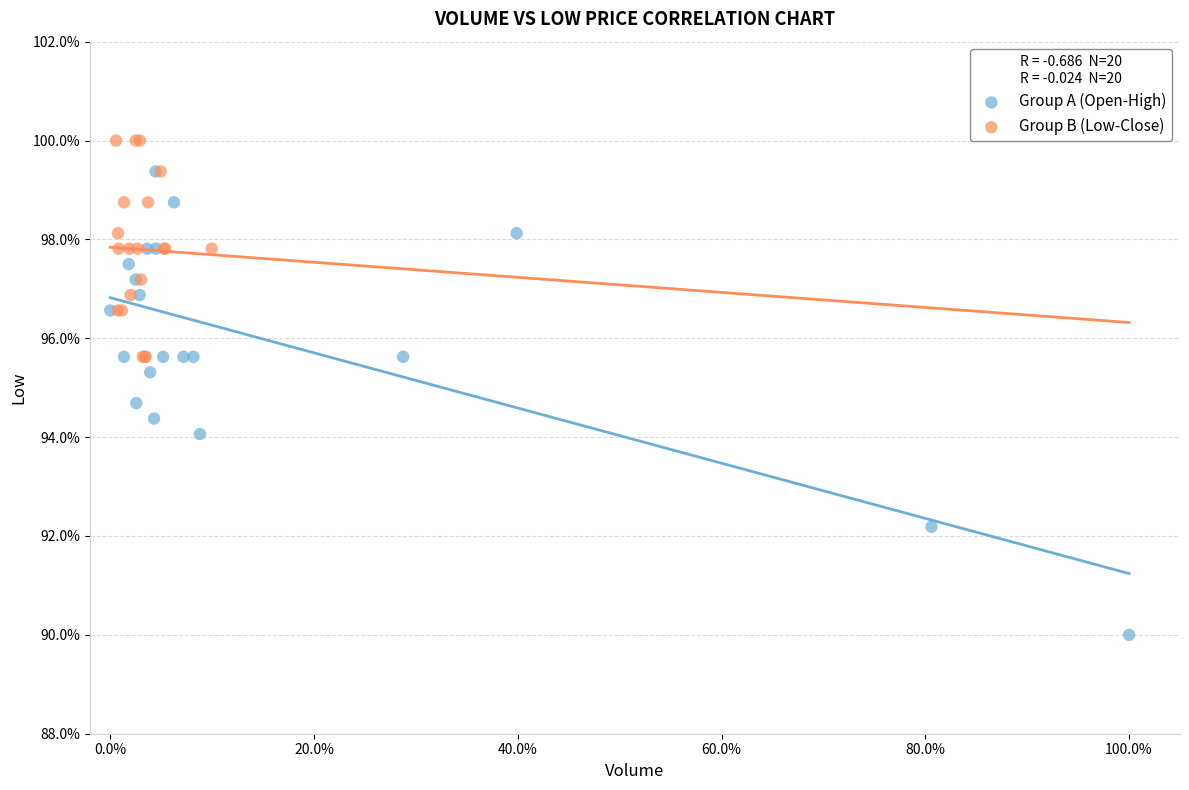

What are all the series names shown in the legend?

Group A (Open-High), Group B (Low-Close)